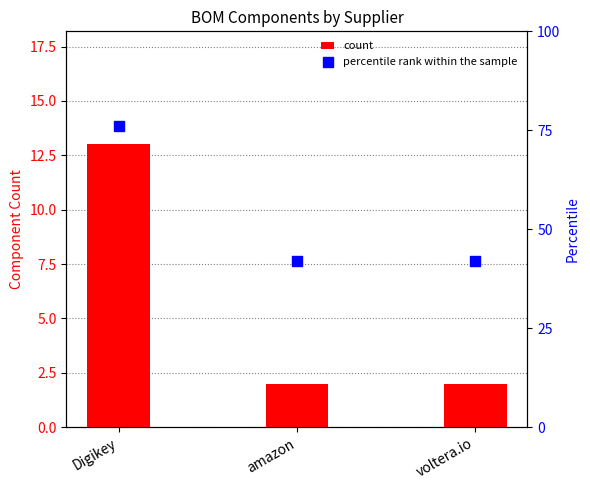

Is the value of percentile rank within the sample at voltera.io greater than the value of count at voltera.io?

Yes